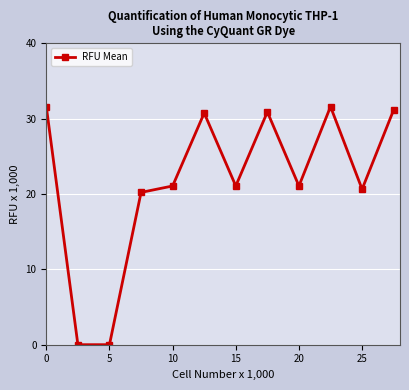

What is the difference between the second highest and second lowest values?

31.6